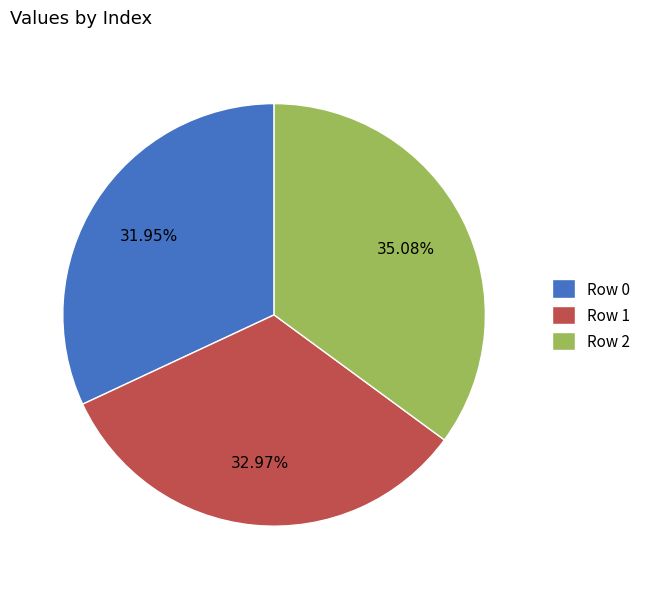

Approximately how many times larger is the value at Row 0 compared to Row 1?

1.0